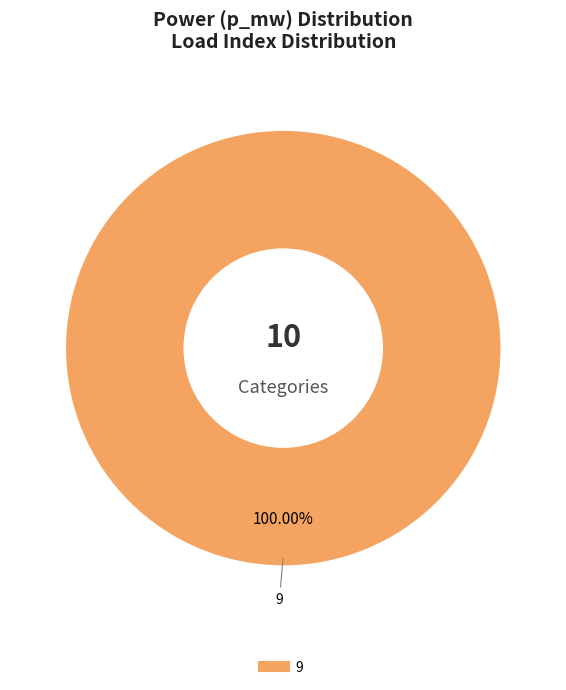

Does any single category account for the majority?

Yes